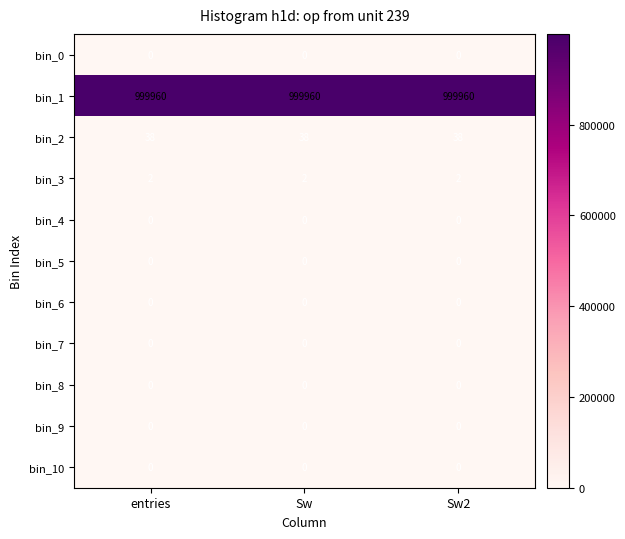

What is the spread (max minus min) of values at Sw?

999960